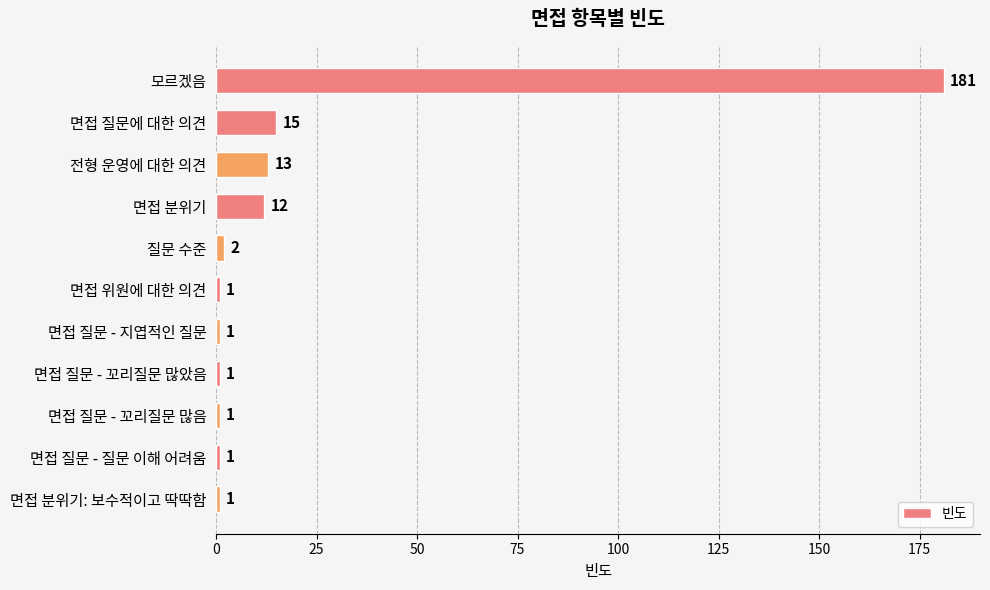

What is the ratio of the value at 면접 분위기 to the value at 면접 질문에 대한 의견?

0.8